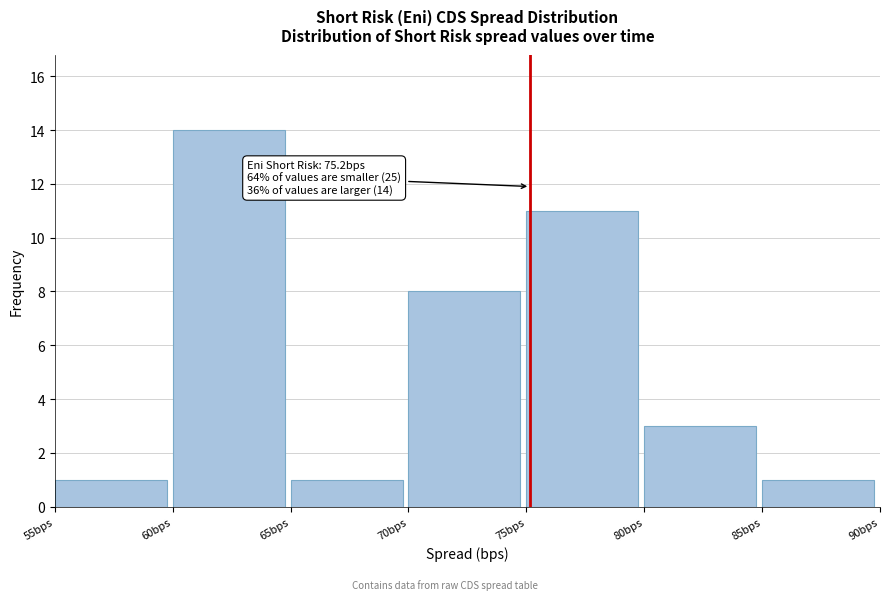

Which range on the x-axis has the tallest bar?

60 to 65